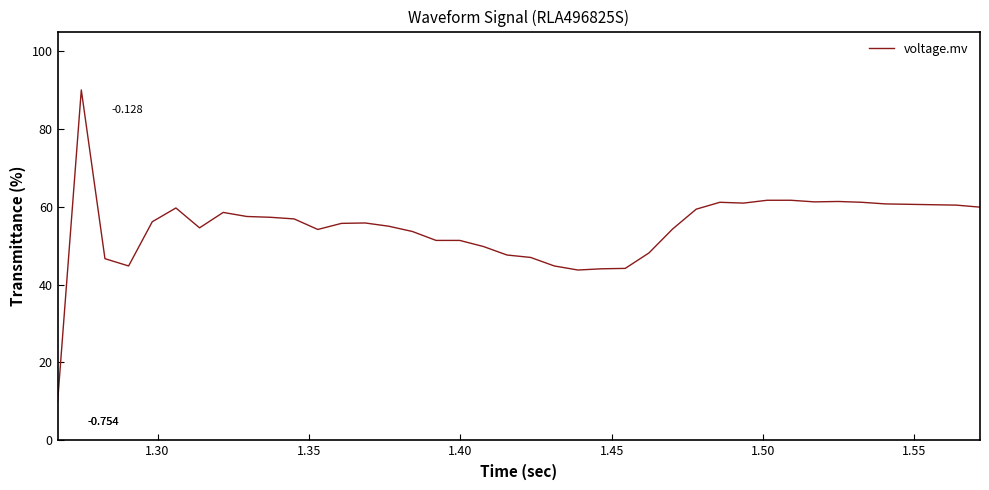

How many data points are less than 56?

20